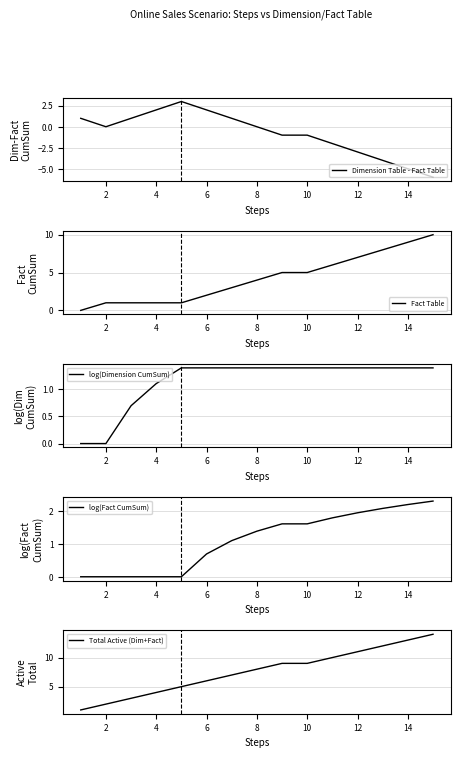

After their last crossing, which series has the higher values: Dimension Table - Fact Table or log(Dimension CumSum)?

log(Dimension CumSum)